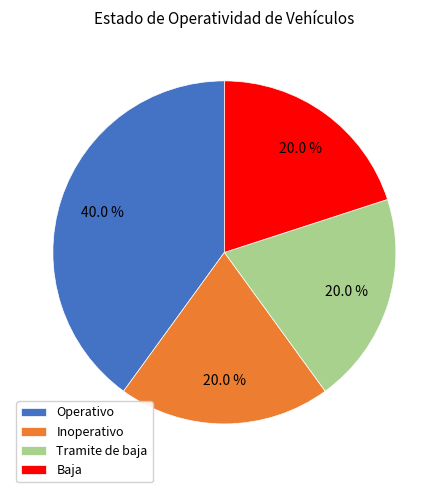

Does any single category account for the majority?

No